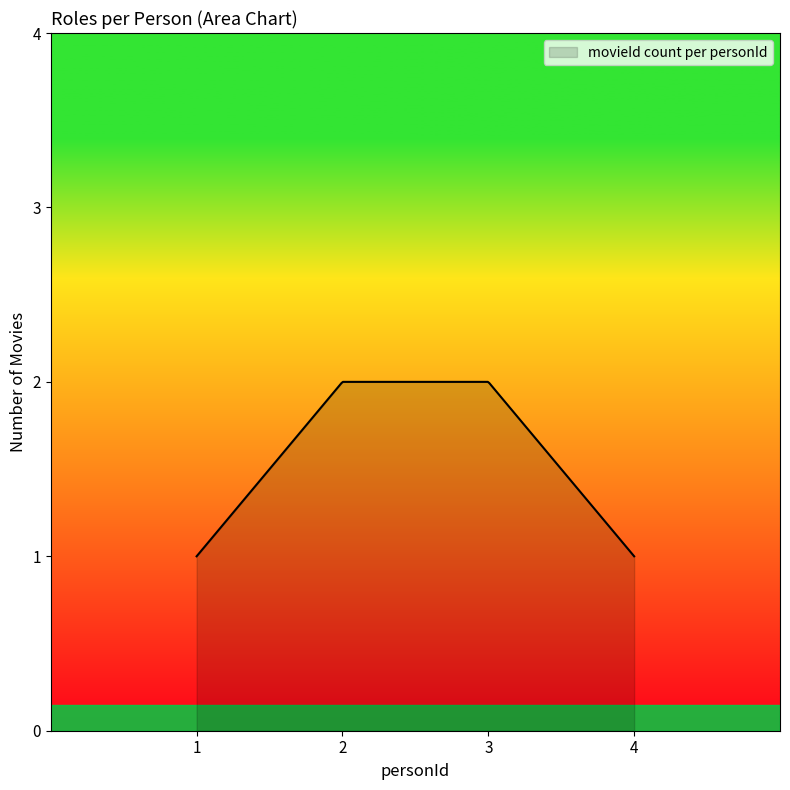

Which category has the lowest value across all series?

1